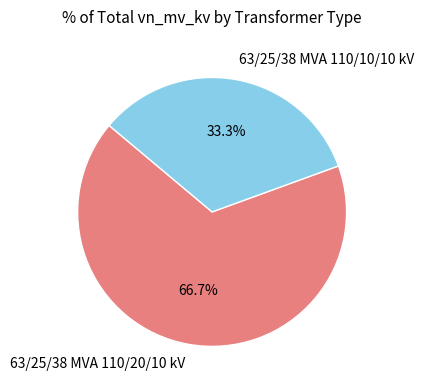

Approximately how many times larger is the value at 63/25/38 MVA 110/20/10 kV compared to 63/25/38 MVA 110/10/10 kV?

2.0